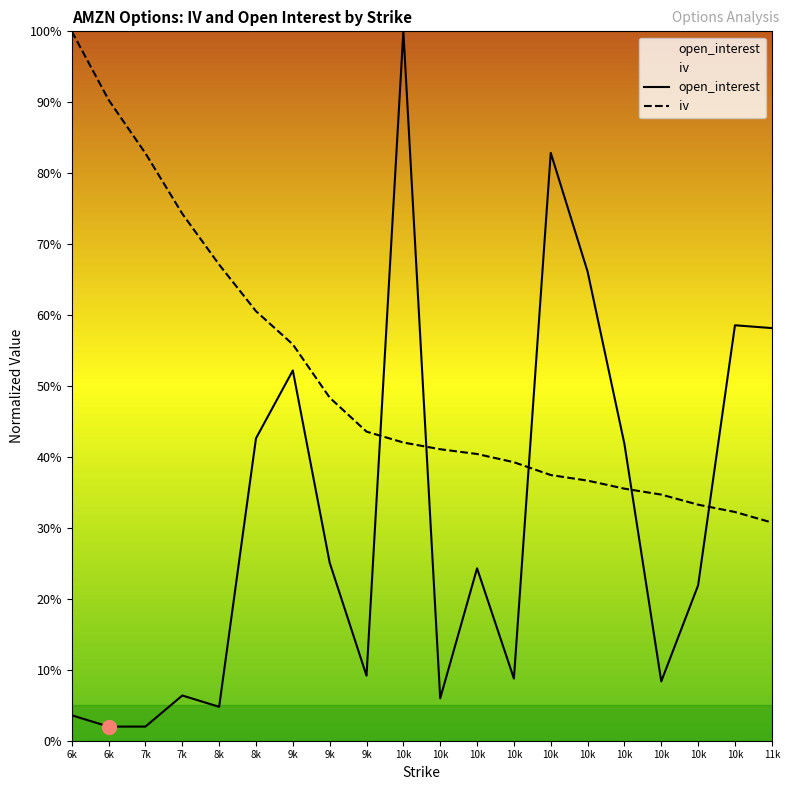

What are all the series names shown in the legend?

open_interest, iv